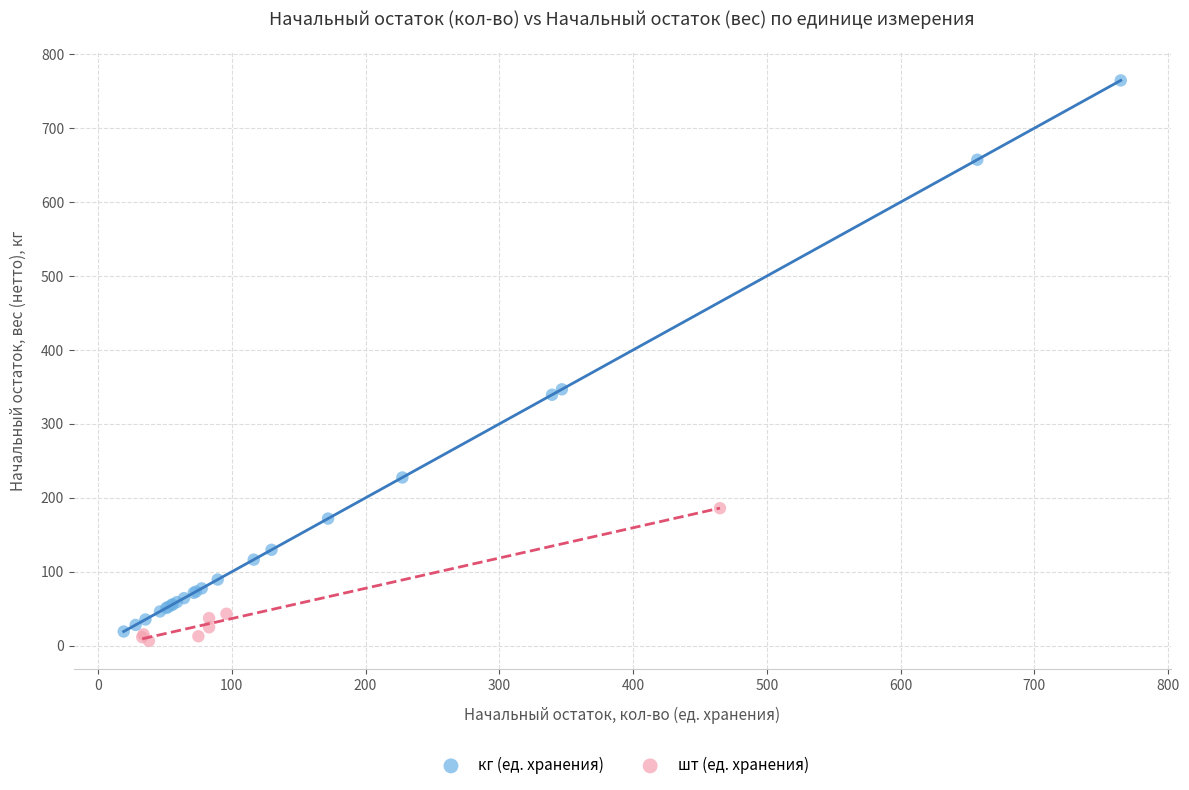

Which series has the widest spread of Y values?

кг (ед. хранения)